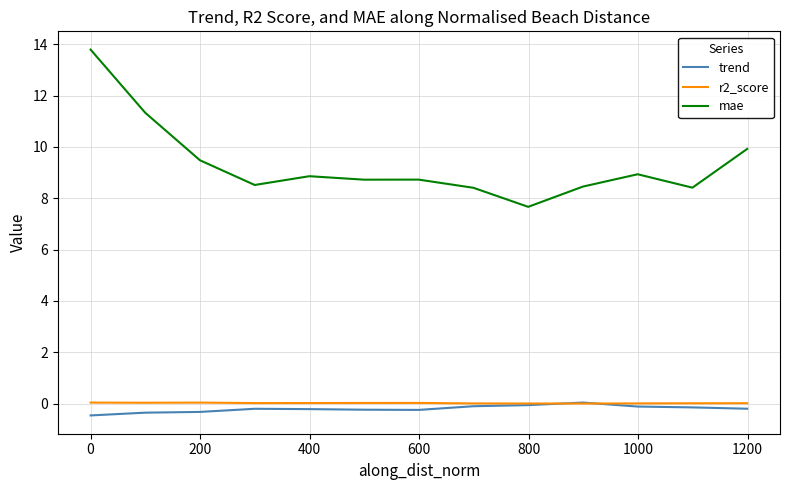

Which series has the widest spread of values?

mae